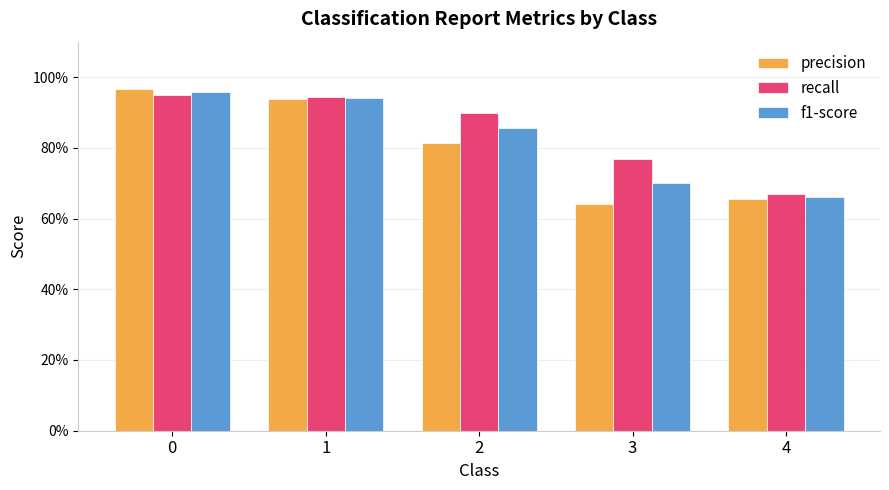

Which series has the largest total across all categories?

recall